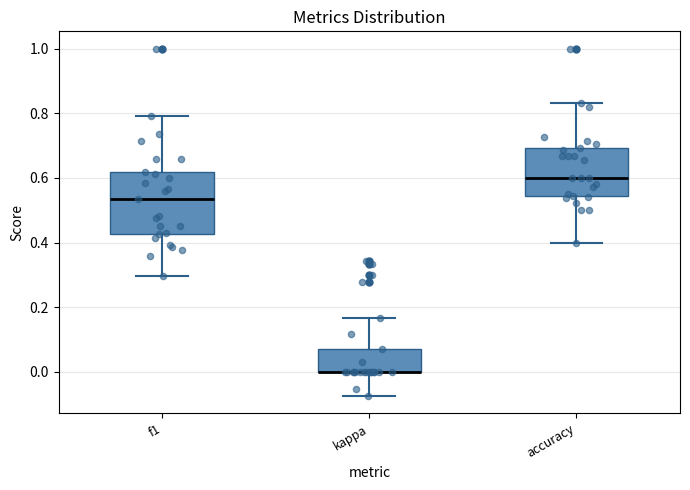

Comparing the boxes themselves (not the whiskers), which one is the tallest?

f1